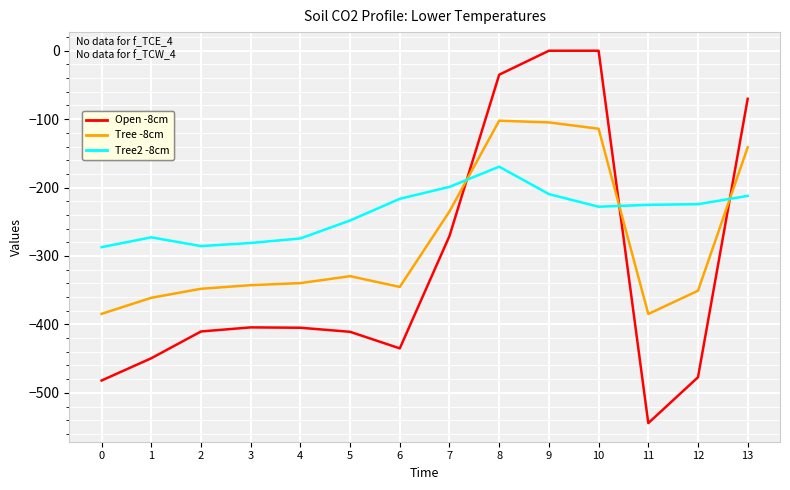

At 5, list the series in order from largest to smallest.

Tree2 -8cm, Tree -8cm, Open -8cm